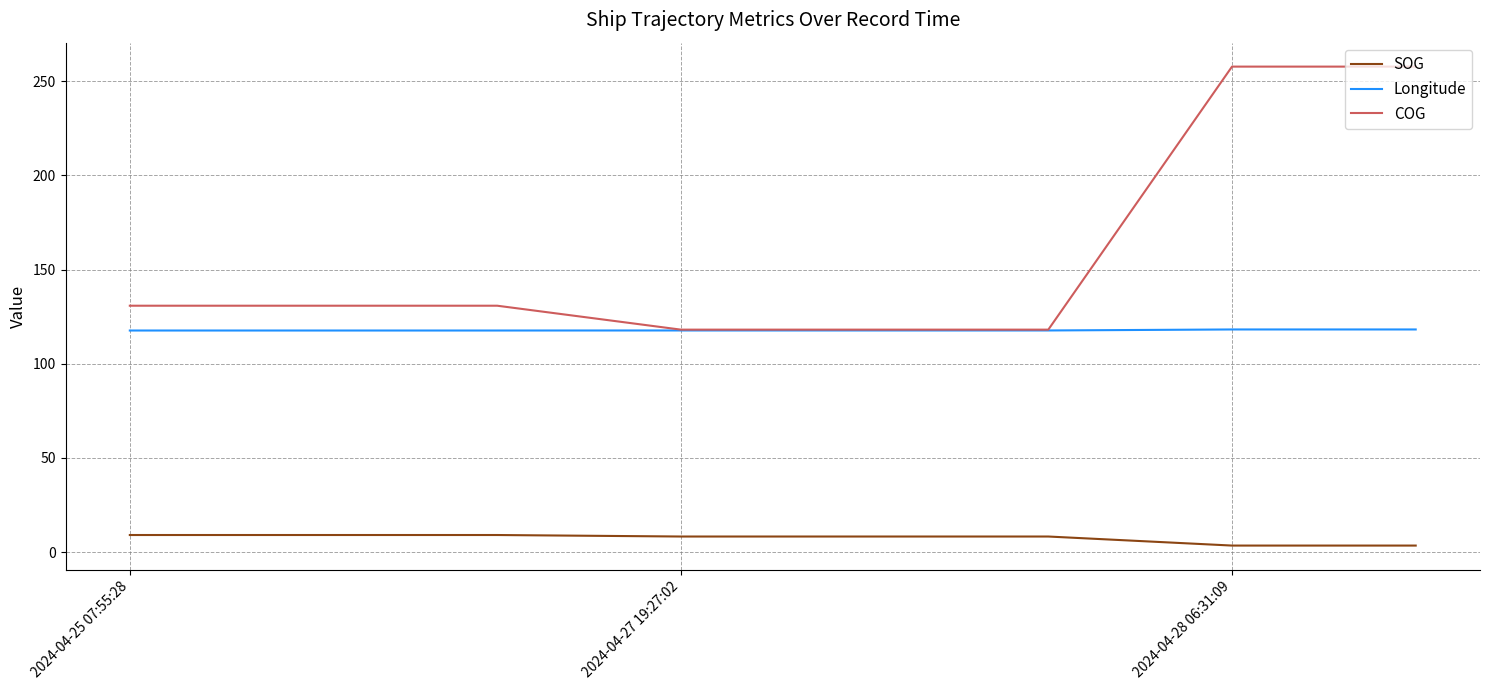

What is the maximum value for COG?

257.7